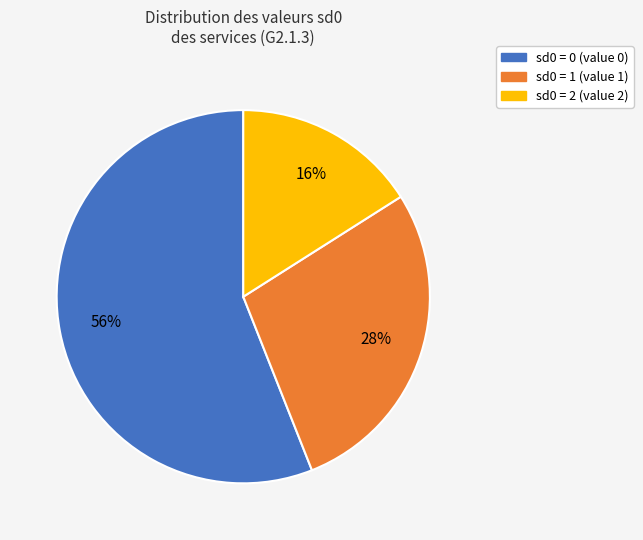

To the nearest percent, what is the difference between the largest and smallest slice percentages?

40%